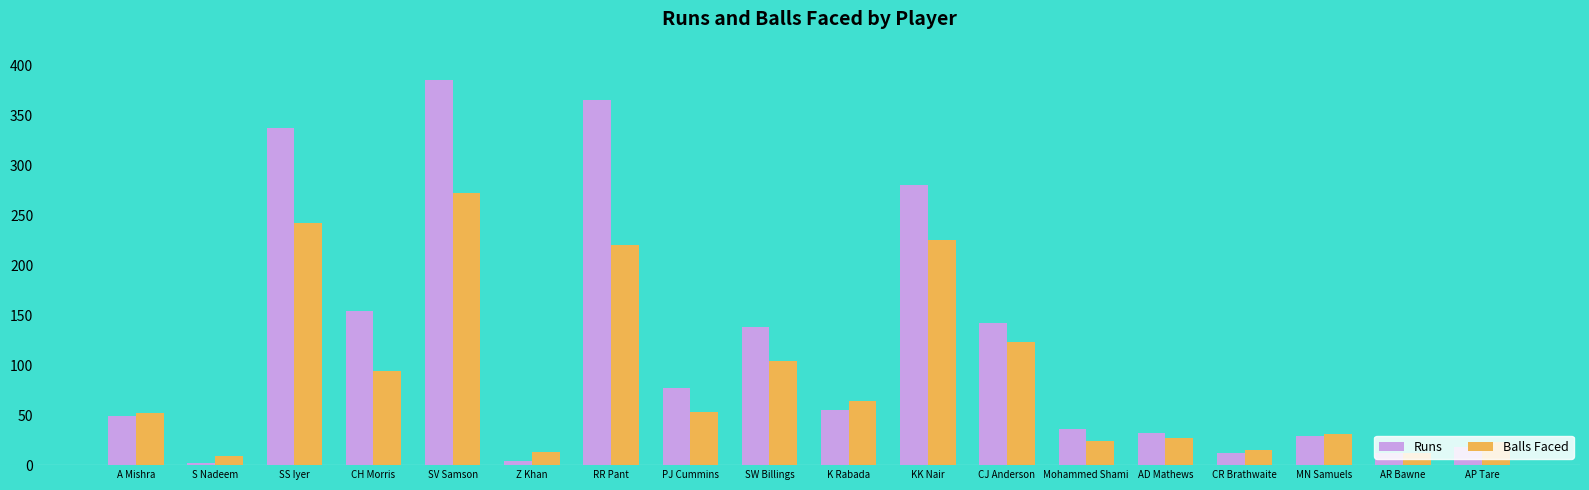

What position from the right is MN Samuels?

3